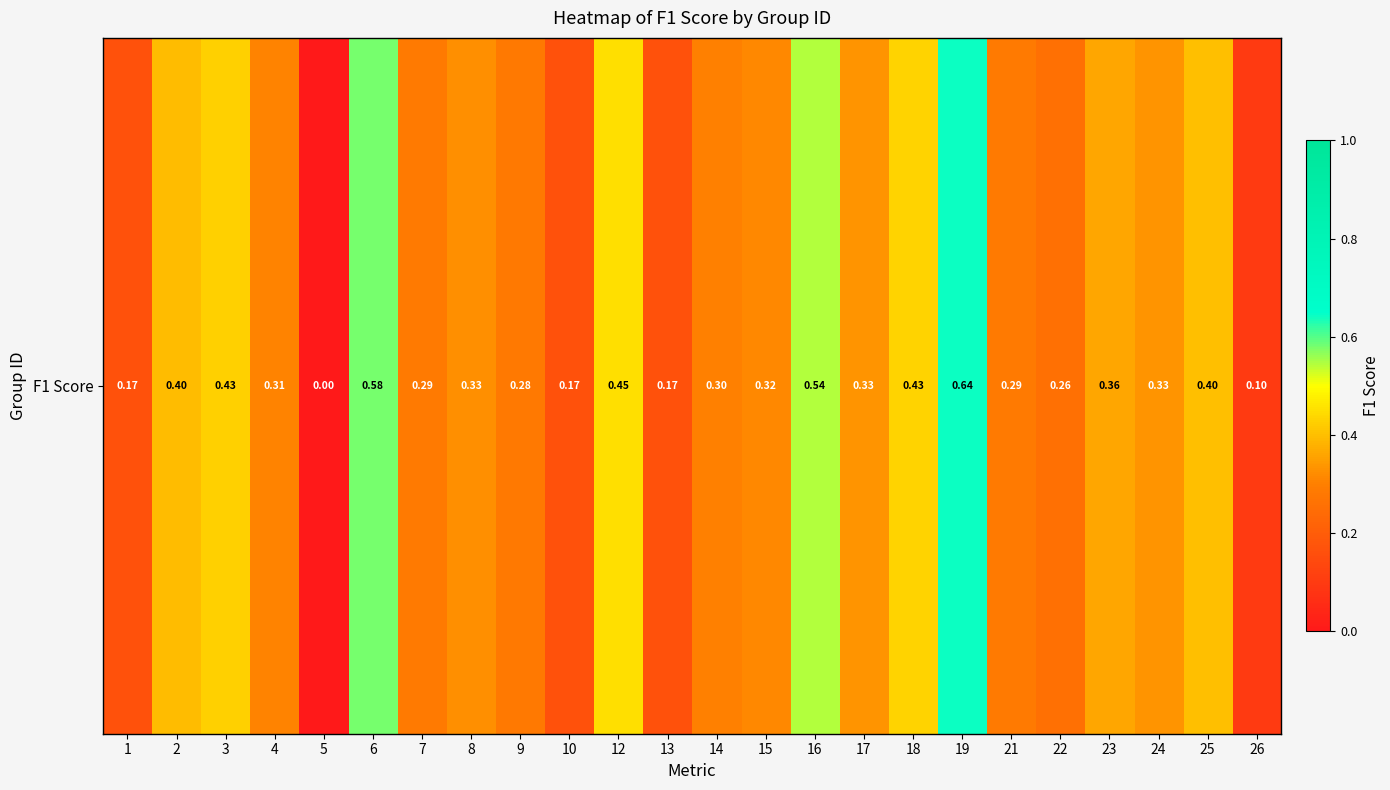

What is the greatest value displayed?

0.6